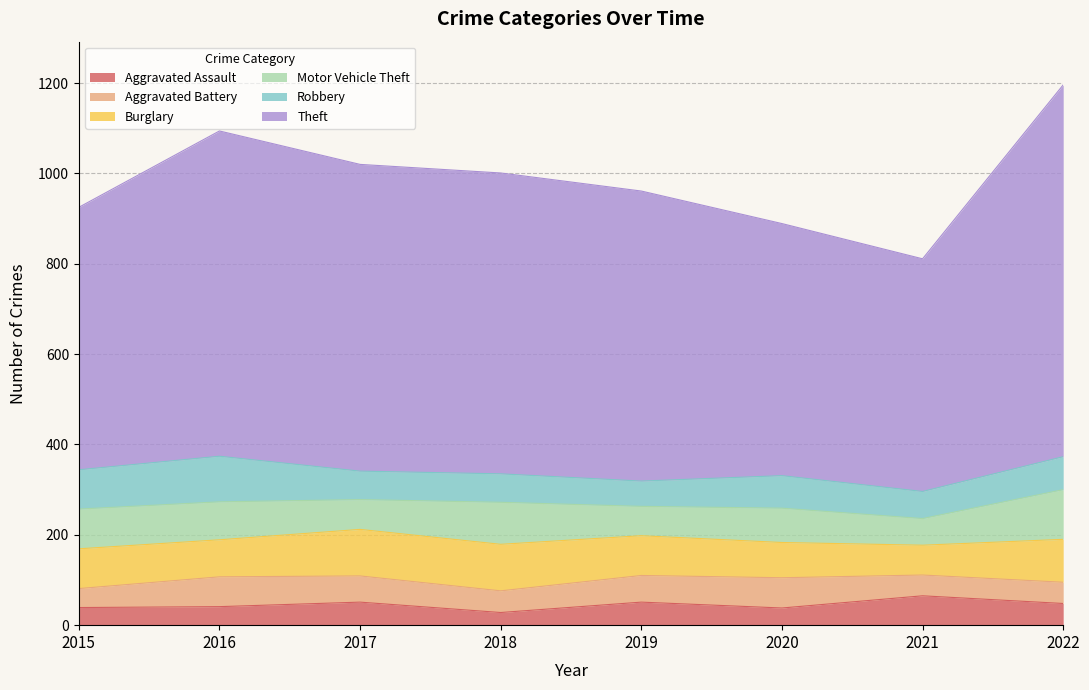

What is the total value across all series at 2017?

1020